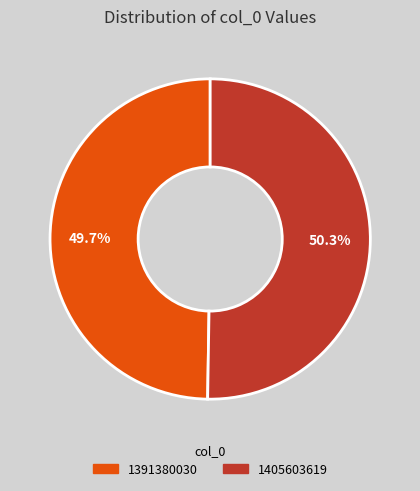

What percentage is the 1391380030 slice, to the nearest percent?

50%